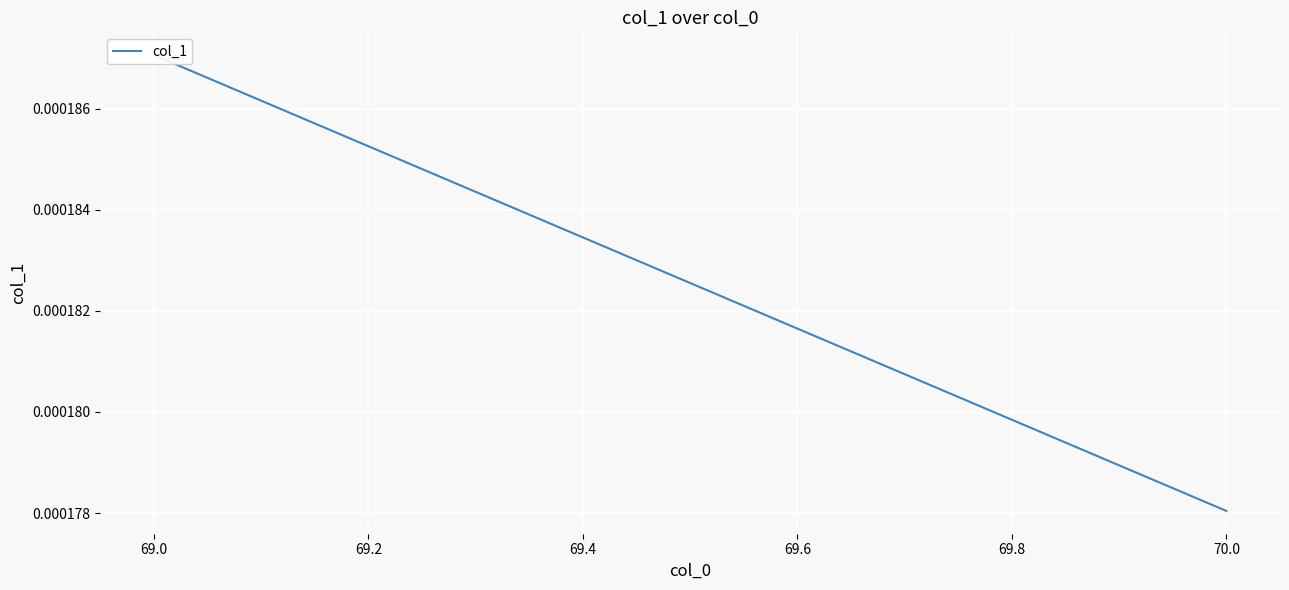

Is it true that the value at 69.0 is 0.0?

True